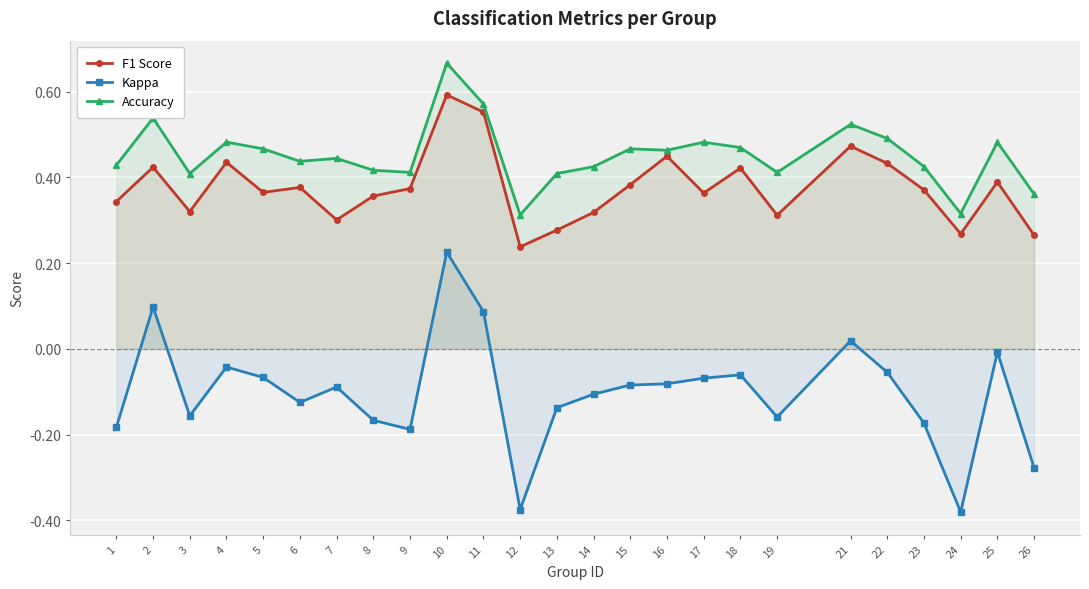

What is the spread (max minus min) of values at 2?

0.4